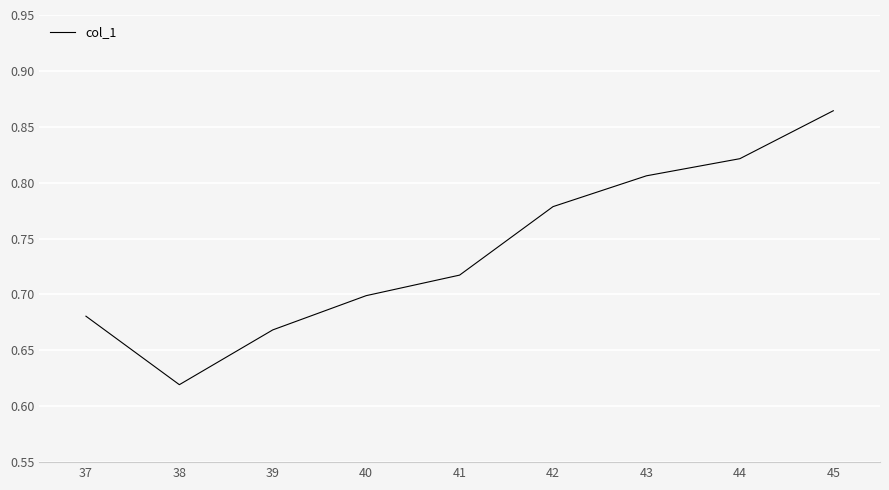

Where is the data nearest to the value 0?

38